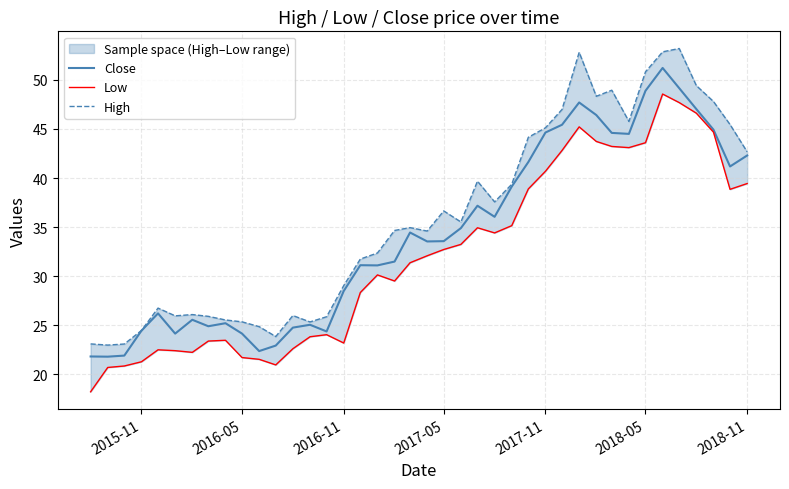

True or false: Low and High intersect in this chart.

False